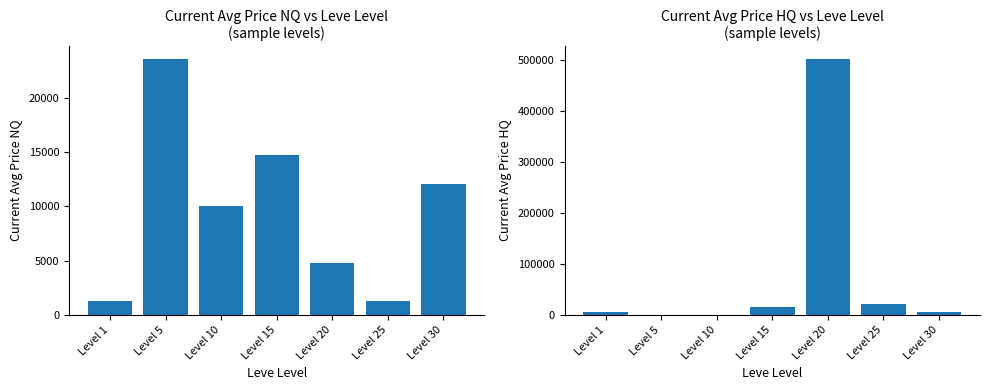

Reading left to right, transcribe all the data shown in this chart.

Avg Current Price NQ: Level 1=1269.0	Level 5=23598.0	Level 10=10006.0	Level 15=14750.0	Level 20=4769.8	Level 25=1307.6	Level 30=12048.2
Avg Current Price HQ: Level 1=4999.5	Level 5=320.0	Level 10=0.0	Level 15=14750.0	Level 20=502499.5	Level 25=20239.8	Level 30=5000.0